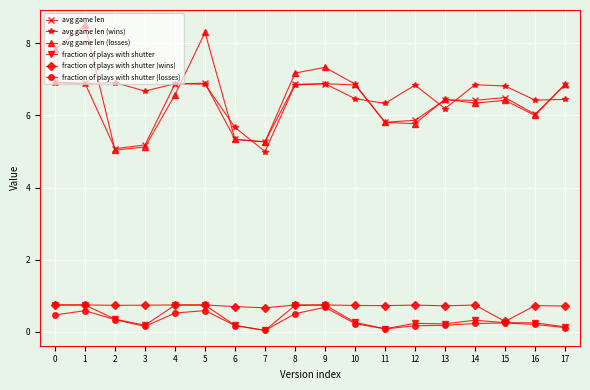

What is the value of the fraction of plays with shutter point at the 4th from the left?

0.2